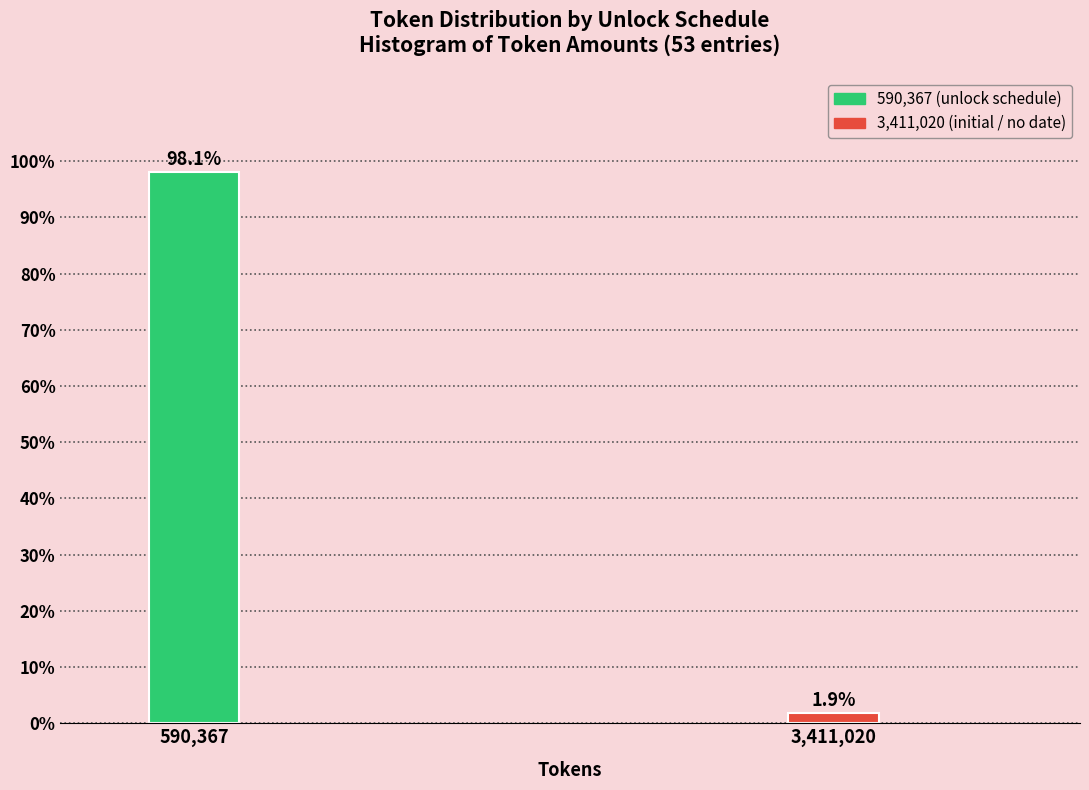

Reading left to right, transcribe all the data shown in this chart.

98.1	1.9